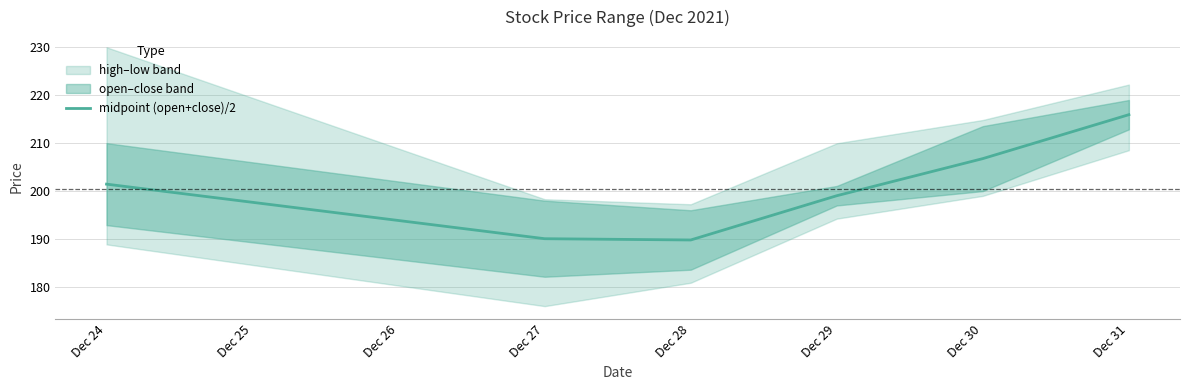

The midpoint (open+close)/2 series shows 190.1 at Dec 27. True or false?

True